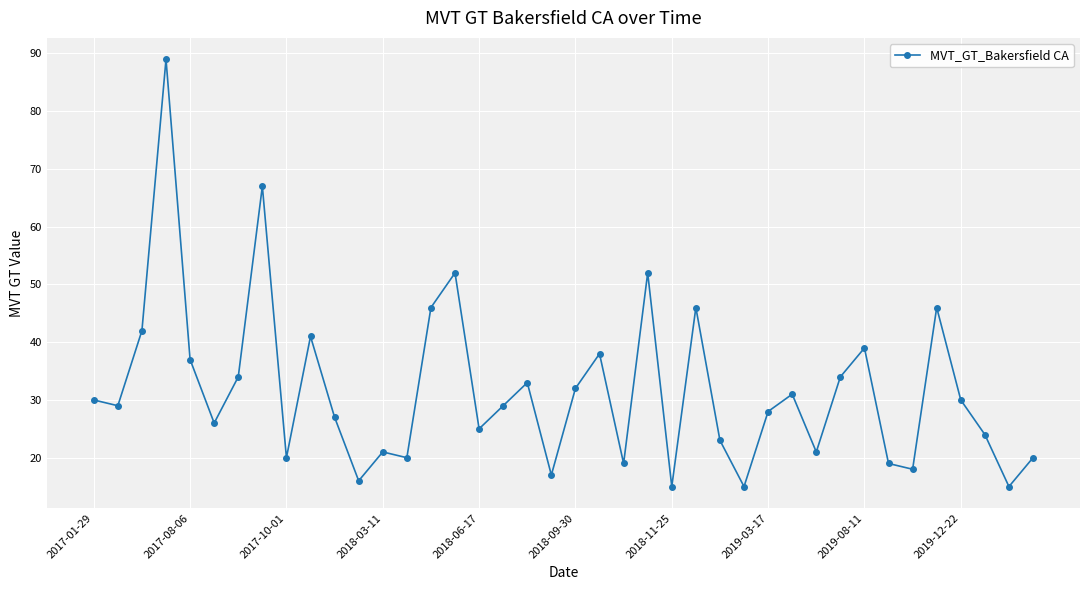

What is the value of the 2nd point from the left?

29